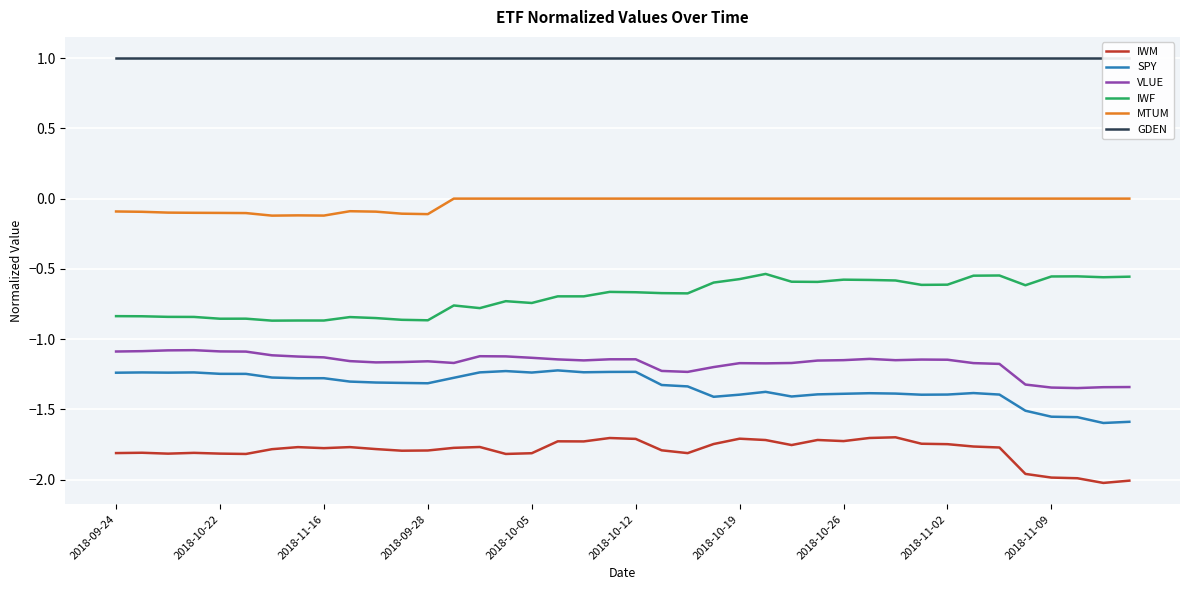

How many interior local peaks does the SPY series have?

9